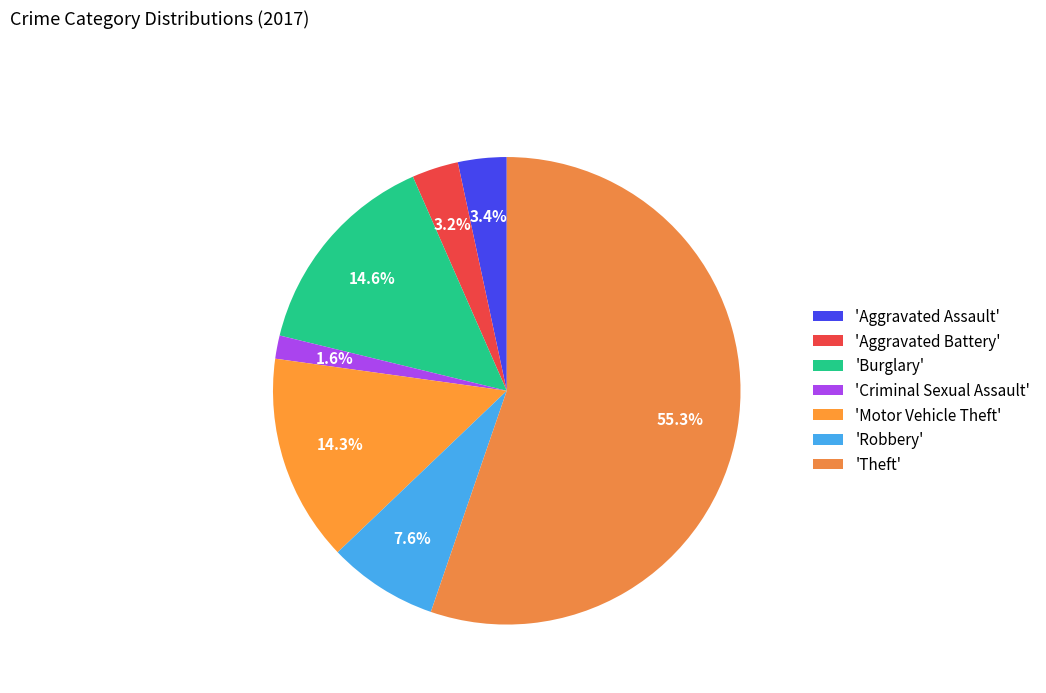

How many slices are in this pie chart?

7